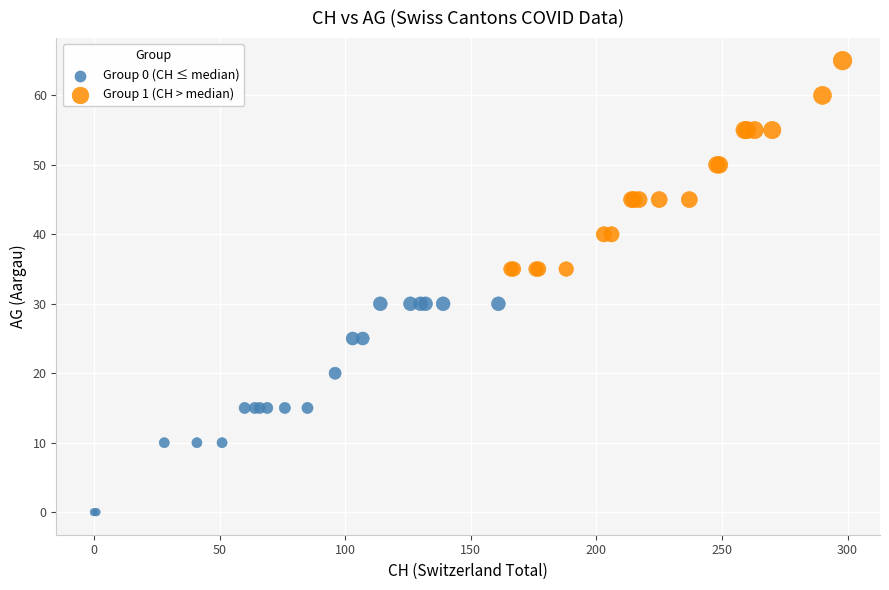

Which series contains the lowest Y value?

Group 0 (CH ≤ median)